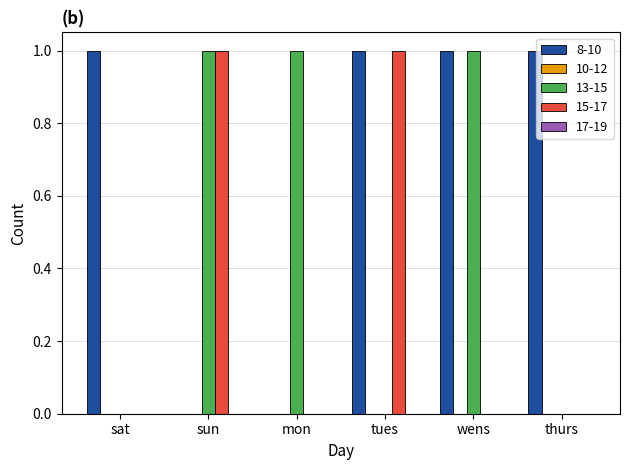

Between sat and tues, which series saw the biggest shift?

15-17